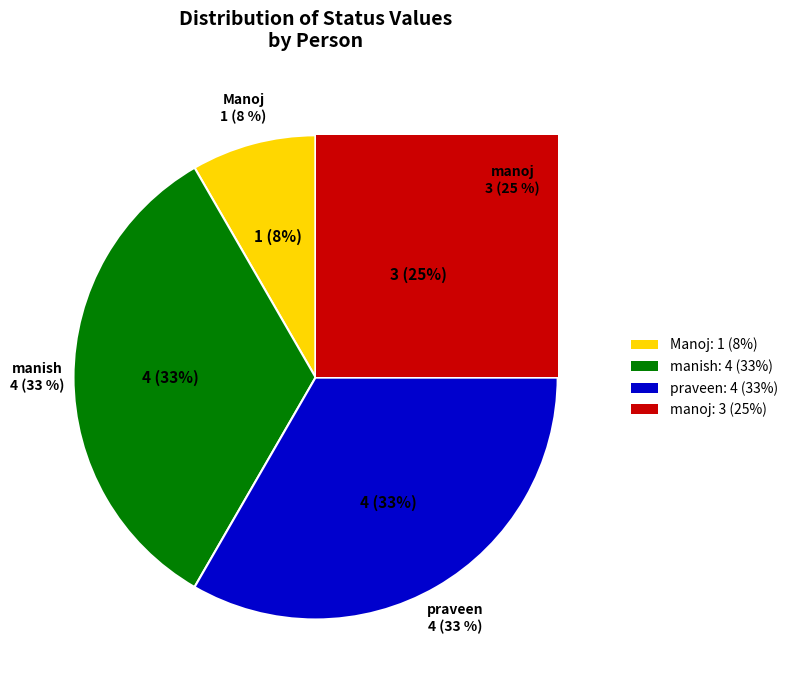

Combined, what portion of the pie is manoj and praveen?

58.3%